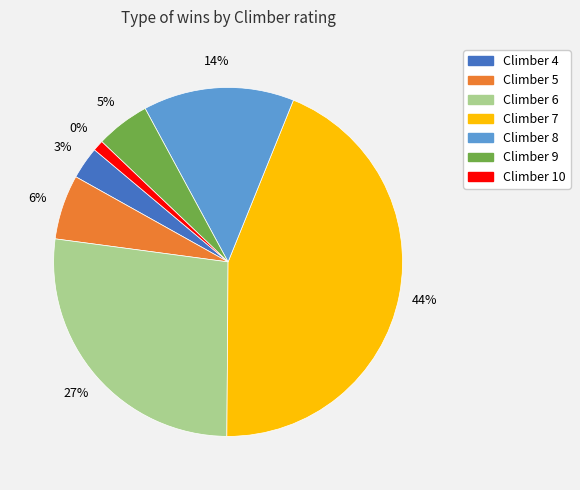

True or false: 8 accounts for 14% of the total.

True